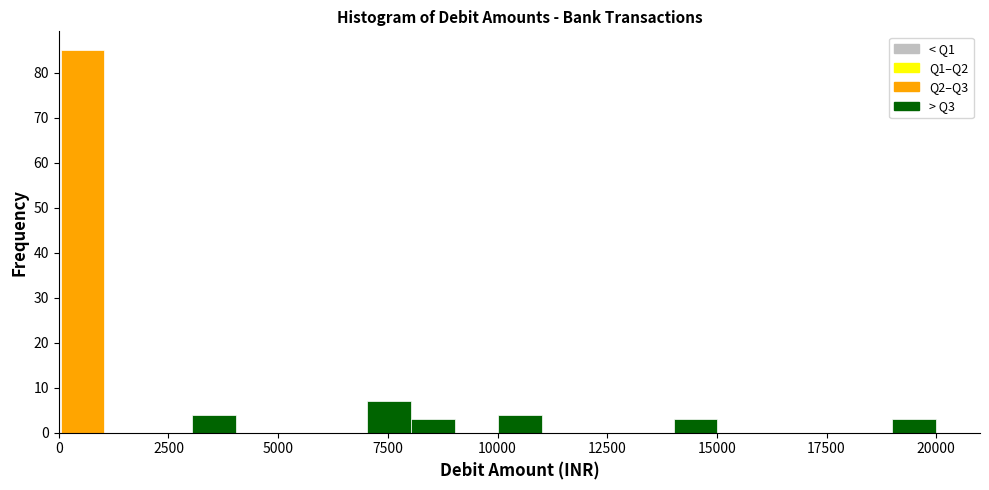

Read against the x-axis, roughly where is the centre of the tallest bar?

500